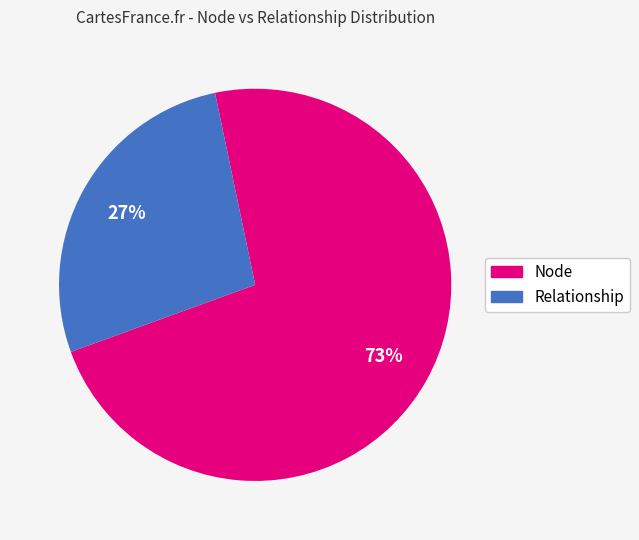

Does any single category account for the majority?

Yes